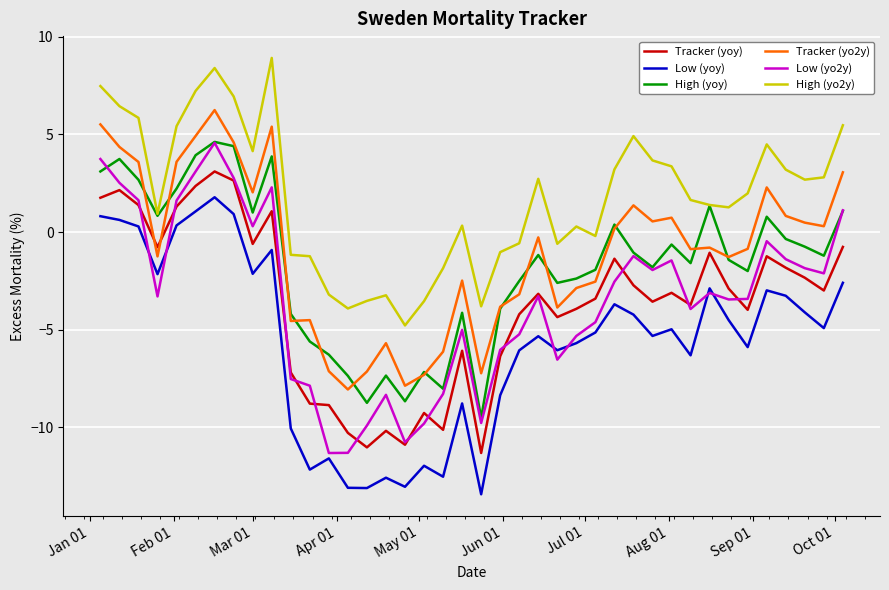

True or false: Low (yoy) and Tracker (yo2y) intersect in this chart.

False